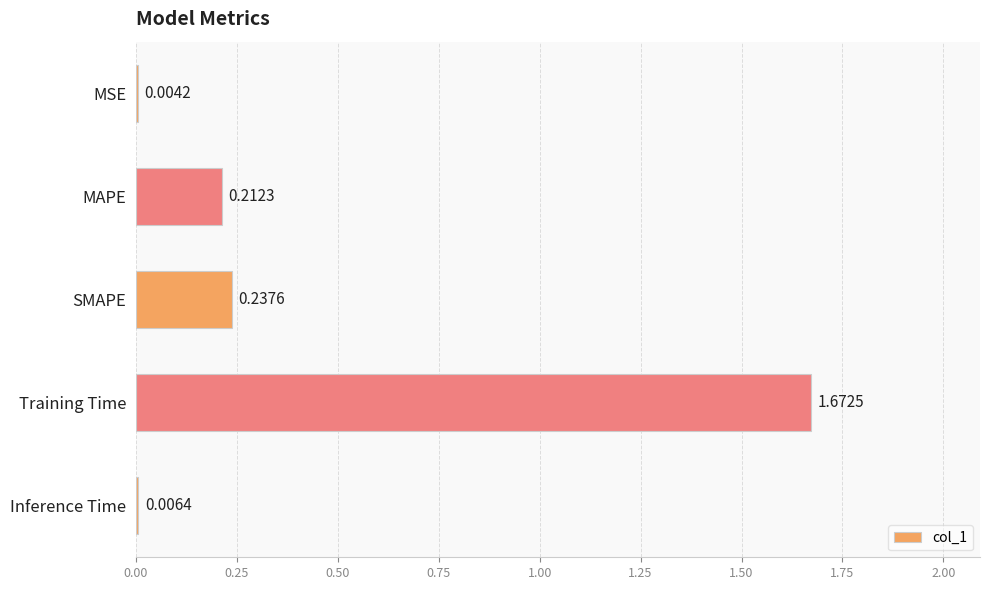

Which label corresponds to the largest value in the chart?

Training Time